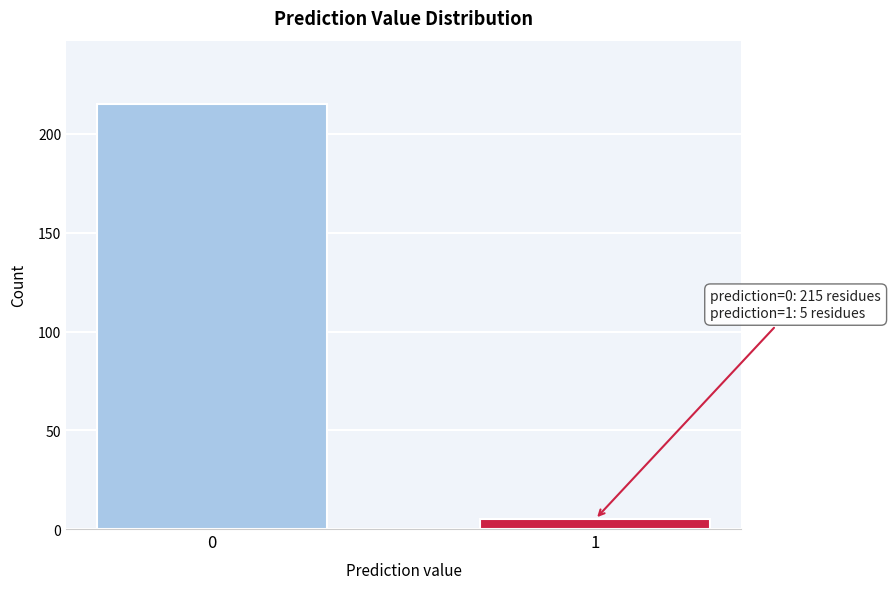

Reading right to left, list all the values displayed in this chart.

5	215